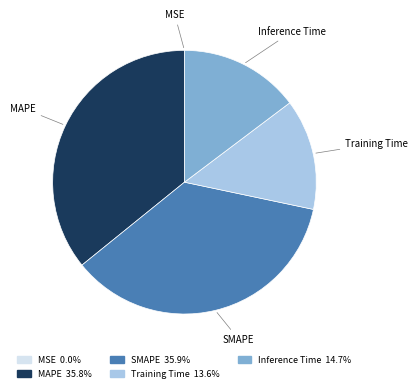

Does Training Time represent more than half of the total?

No